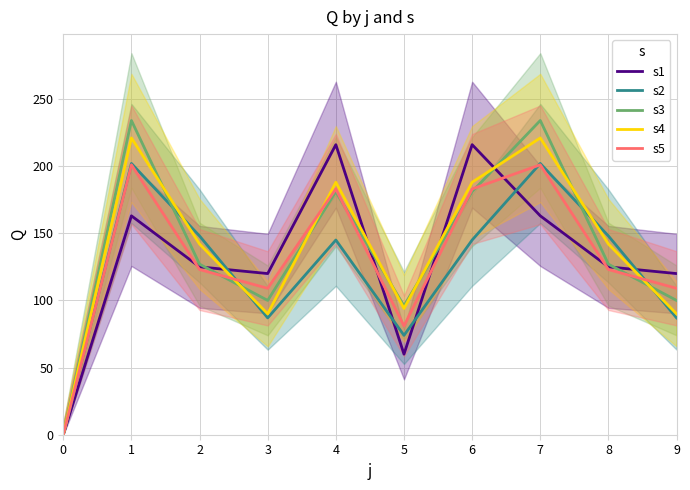

How many interior local valleys does the s3 series have?

2